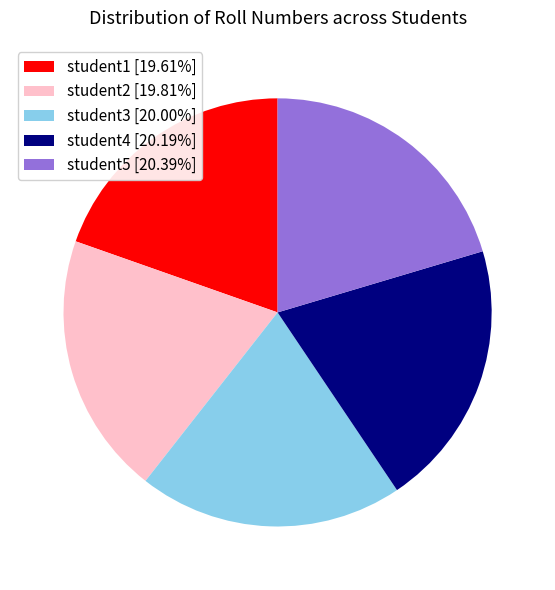

The student4 slice represents 20% of the pie. True or false?

True